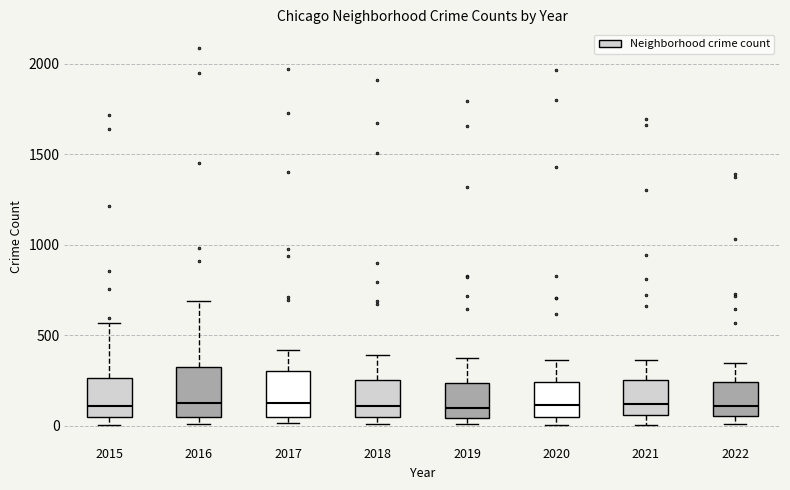

Reading left to right, transcribe this box plot: for each box, give where its median line is, the range the box spans, and where its two whiskers end, as read against the y-axis. The values are not printed on the chart, so give them approximately, as read against the axis.

2015: median 100, box 50 to 250, whiskers 0 to 550
2016: median 150, box 50 to 300, whiskers 0 to 700
2017: median 100, box 50 to 300, whiskers 0 to 400
2018: median 100, box 50 to 250, whiskers 0 to 400
2019: median 100, box 50 to 250, whiskers 0 to 400
2020: median 100, box 50 to 250, whiskers 0 to 350
2021: median 100, box 50 to 250, whiskers 0 to 350
2022: median 100, box 50 to 250, whiskers 0 to 350